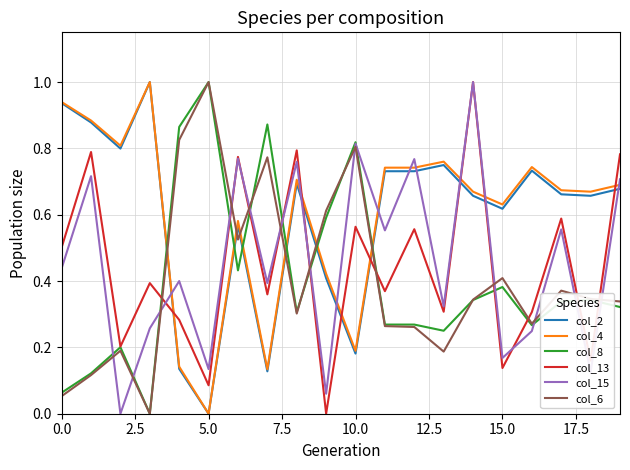

True or false: col_15 and col_2 intersect in this chart.

True